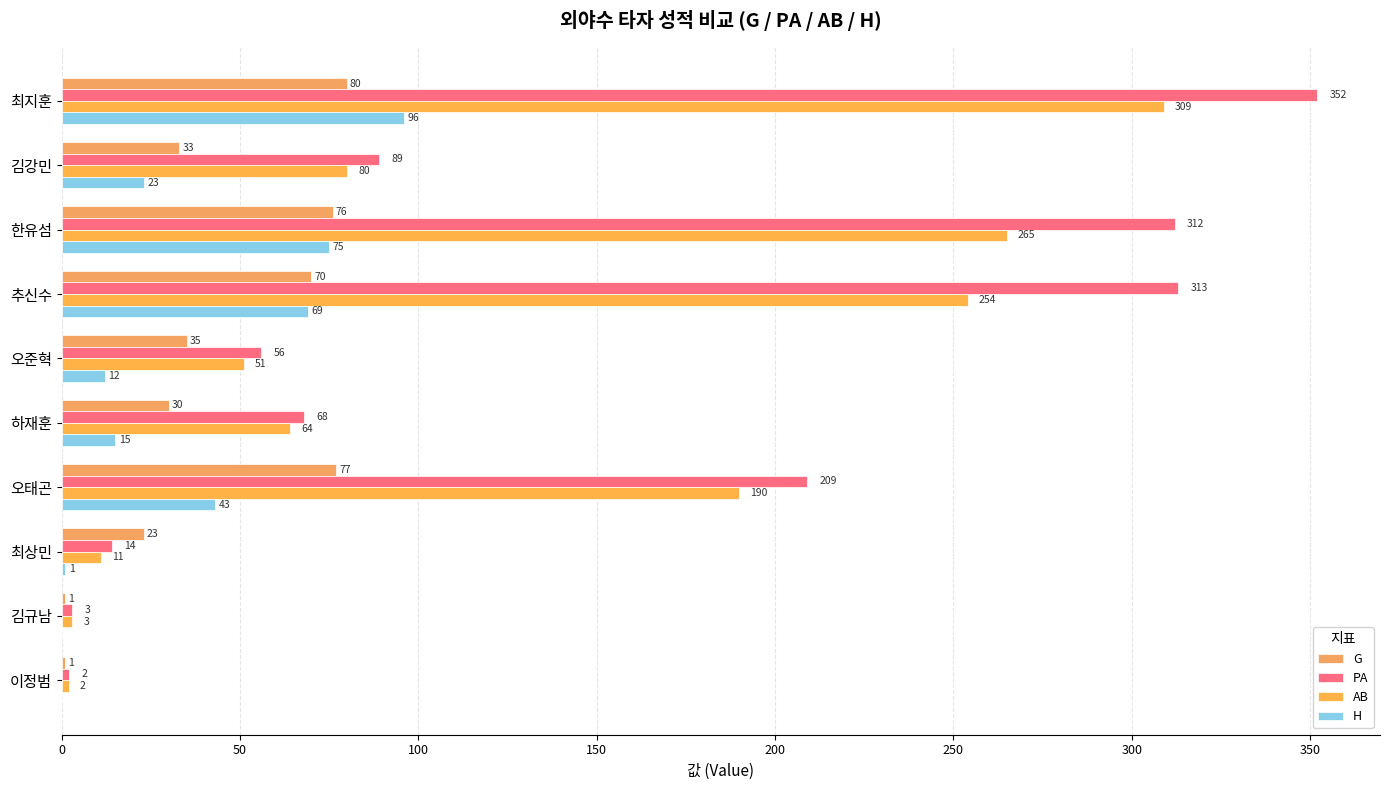

How many series are shown in this chart?

4